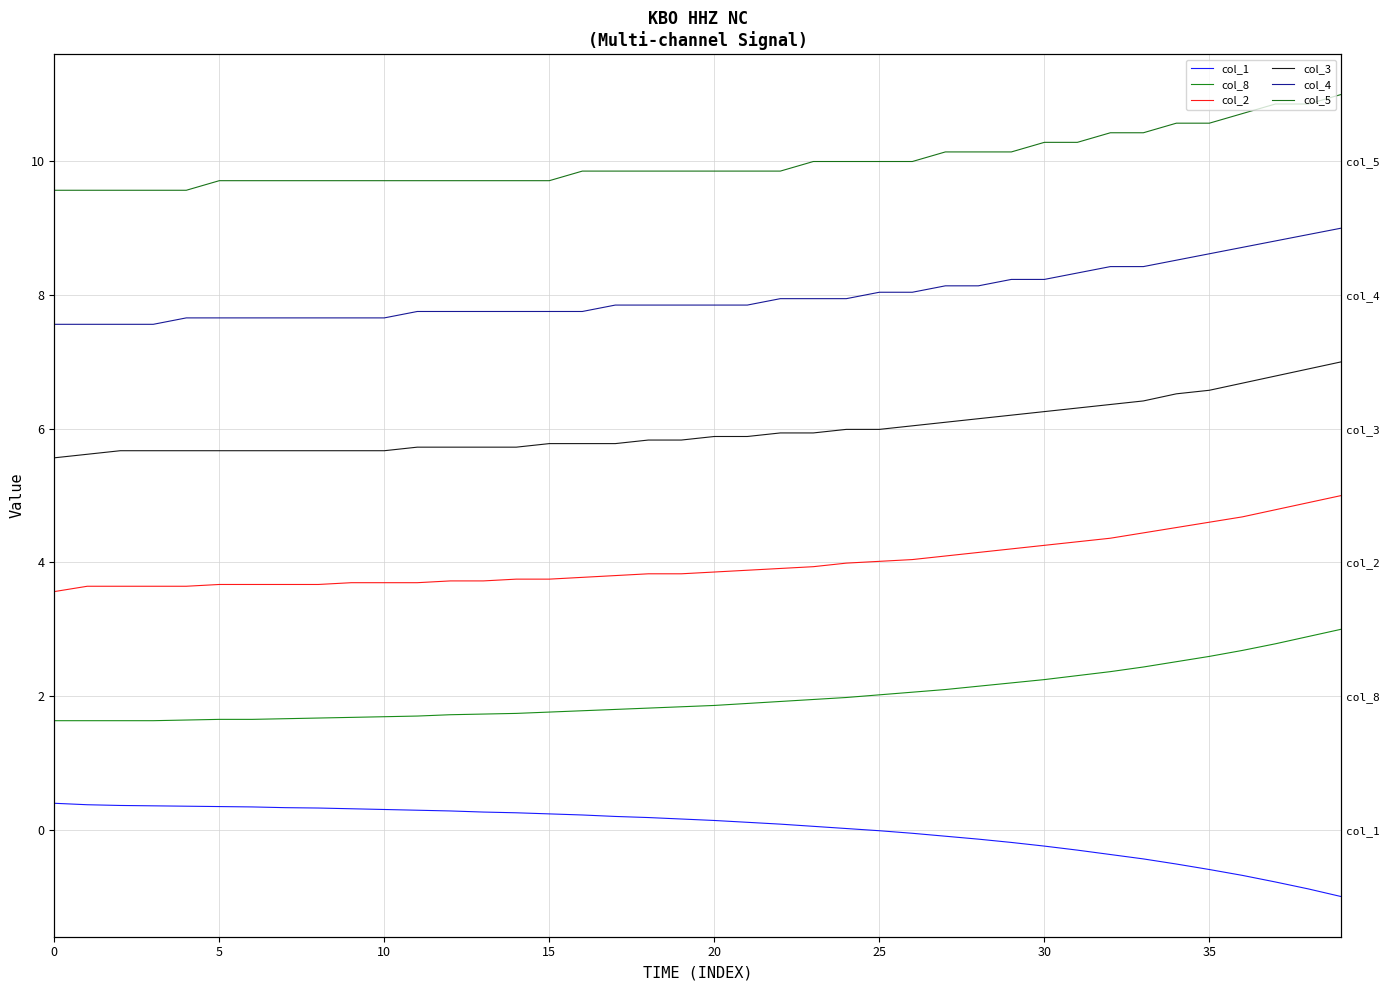

Reading left to right, extract all data points from this chart.

col_1: 0.4	0.4	0.4	0.4	0.4	0.3	0.3	0.3	0.3	0.3	0.3	0.3	0.3	0.3	0.3	0.2	0.2	0.2	0.2	0.2	0.1	0.1	0.1	0.1	0.0	-0.0	-0.1	-0.1	-0.1	-0.2	-0.2	-0.3	-0.4	-0.4	-0.5	-0.6	-0.7	-0.8	-0.9	-1.0
col_8: 1.6	1.6	1.6	1.6	1.6	1.7	1.7	1.7	1.7	1.7	1.7	1.7	1.7	1.7	1.7	1.8	1.8	1.8	1.8	1.8	1.9	1.9	1.9	1.9	2.0	2.0	2.1	2.1	2.1	2.2	2.2	2.3	2.4	2.4	2.5	2.6	2.7	2.8	2.9	3.0
col_2: 3.6	3.6	3.6	3.6	3.6	3.7	3.7	3.7	3.7	3.7	3.7	3.7	3.7	3.7	3.7	3.7	3.8	3.8	3.8	3.8	3.9	3.9	3.9	3.9	4.0	4.0	4.0	4.1	4.1	4.2	4.3	4.3	4.4	4.4	4.5	4.6	4.7	4.8	4.9	5.0
col_3: 5.6	5.6	5.7	5.7	5.7	5.7	5.7	5.7	5.7	5.7	5.7	5.7	5.7	5.7	5.7	5.8	5.8	5.8	5.8	5.8	5.9	5.9	5.9	5.9	6.0	6.0	6.0	6.1	6.1	6.2	6.3	6.3	6.4	6.4	6.5	6.6	6.7	6.8	6.9	7.0
col_4: 7.6	7.6	7.6	7.6	7.7	7.7	7.7	7.7	7.7	7.7	7.7	7.8	7.8	7.8	7.8	7.8	7.8	7.8	7.8	7.8	7.8	7.8	7.9	7.9	7.9	8.0	8.0	8.1	8.1	8.2	8.2	8.3	8.4	8.4	8.5	8.6	8.7	8.8	8.9	9.0
col_5: 9.6	9.6	9.6	9.6	9.6	9.7	9.7	9.7	9.7	9.7	9.7	9.7	9.7	9.7	9.7	9.7	9.9	9.9	9.9	9.9	9.9	9.9	9.9	10.0	10.0	10.0	10.0	10.1	10.1	10.1	10.3	10.3	10.4	10.4	10.6	10.6	10.7	10.9	10.9	11.0